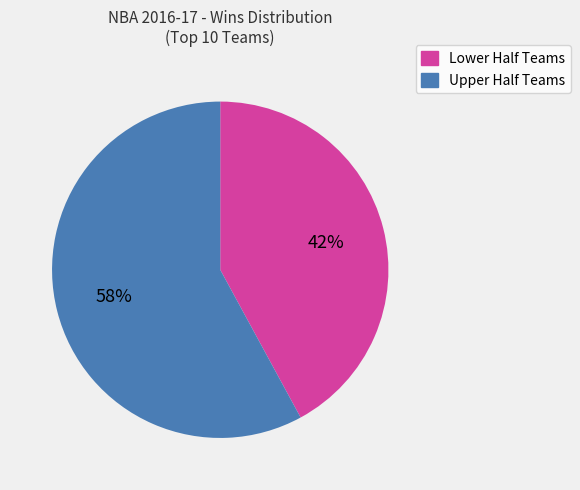

To the nearest percent, what is the average slice percentage?

50%